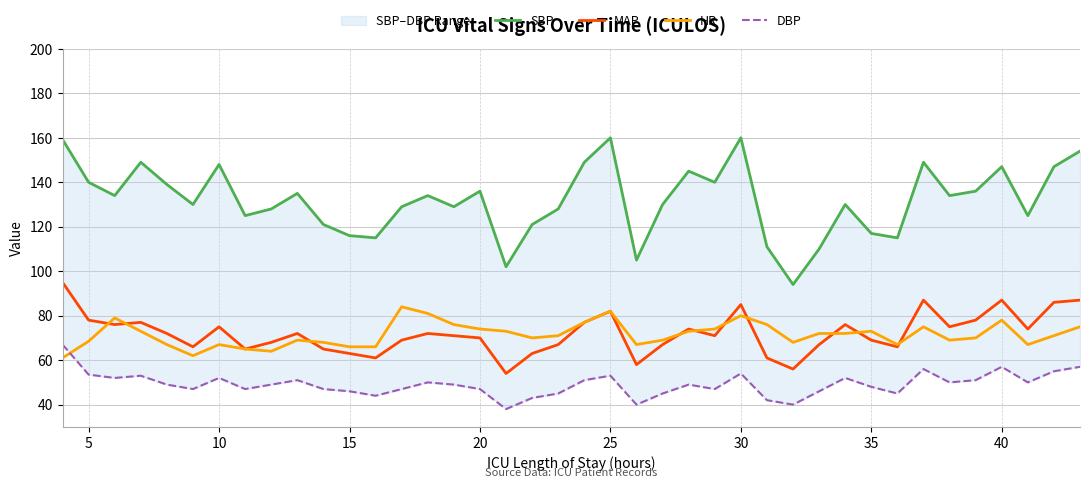

Count the number of data series in this chart.

4